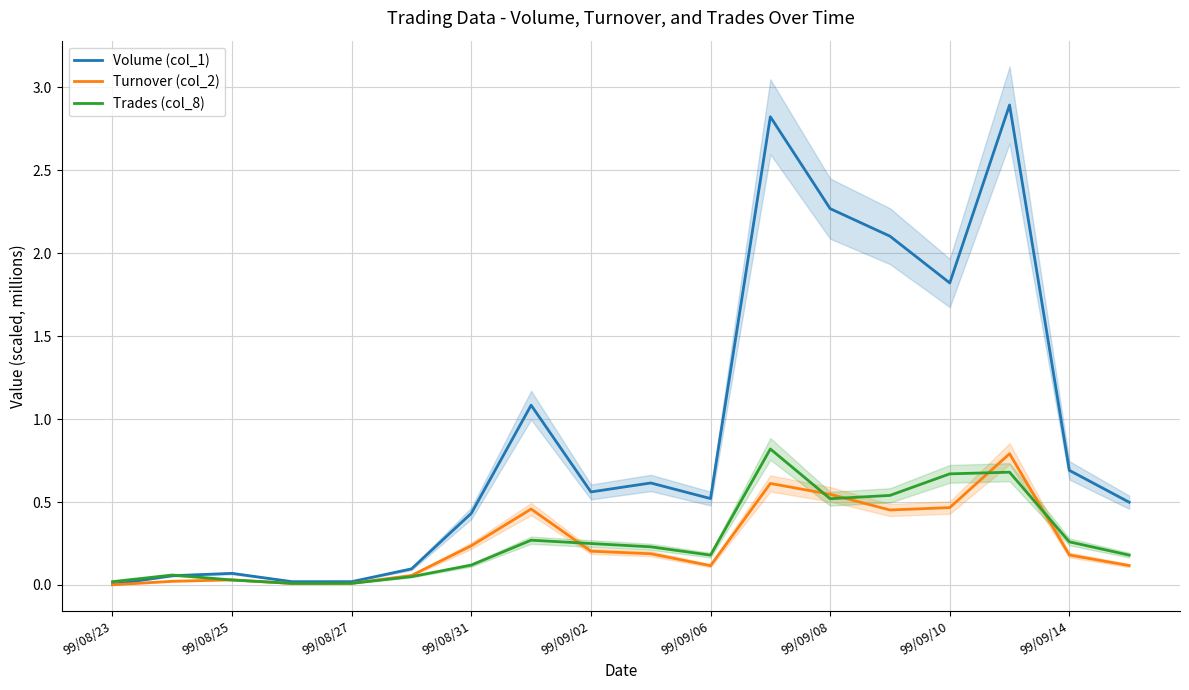

Is the value of Turnover (col_2) at 99/08/27 greater than the value of Volume (col_1) at 99/08/31?

No